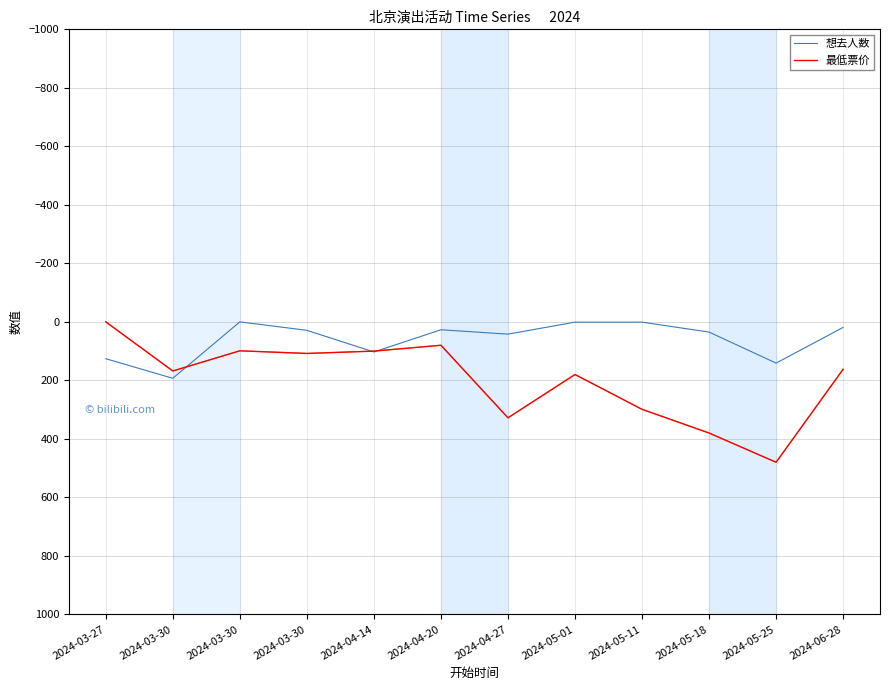

At which category does 最低票价 reach its first local peak?

2024-03-30